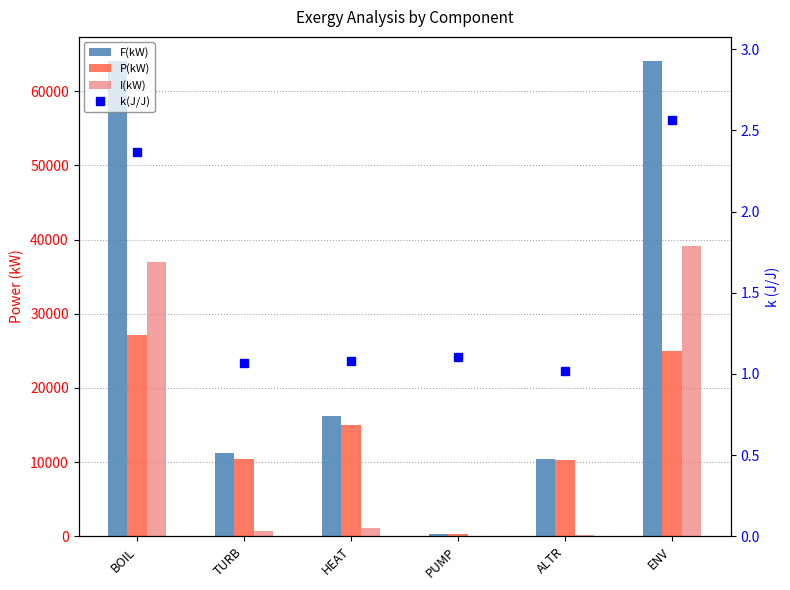

Reading left to right, what are all the values shown in this chart?

F(kW): 64119.0	11188.0	16176.0	275.3	10485.0	64119.0
P(kW): 27115.0	10485.0	15021.0	249.0	10275.3	25021.0
I(kW): 37004.0	703.0	1155.0	26.3	209.7	39098.0
k(J/J): 2.4	1.1	1.1	1.1	1.0	2.6